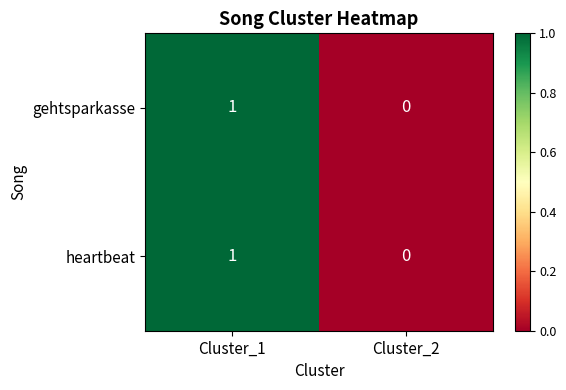

The value of gehtsparkasse at Cluster_2 is 1. True or false?

False